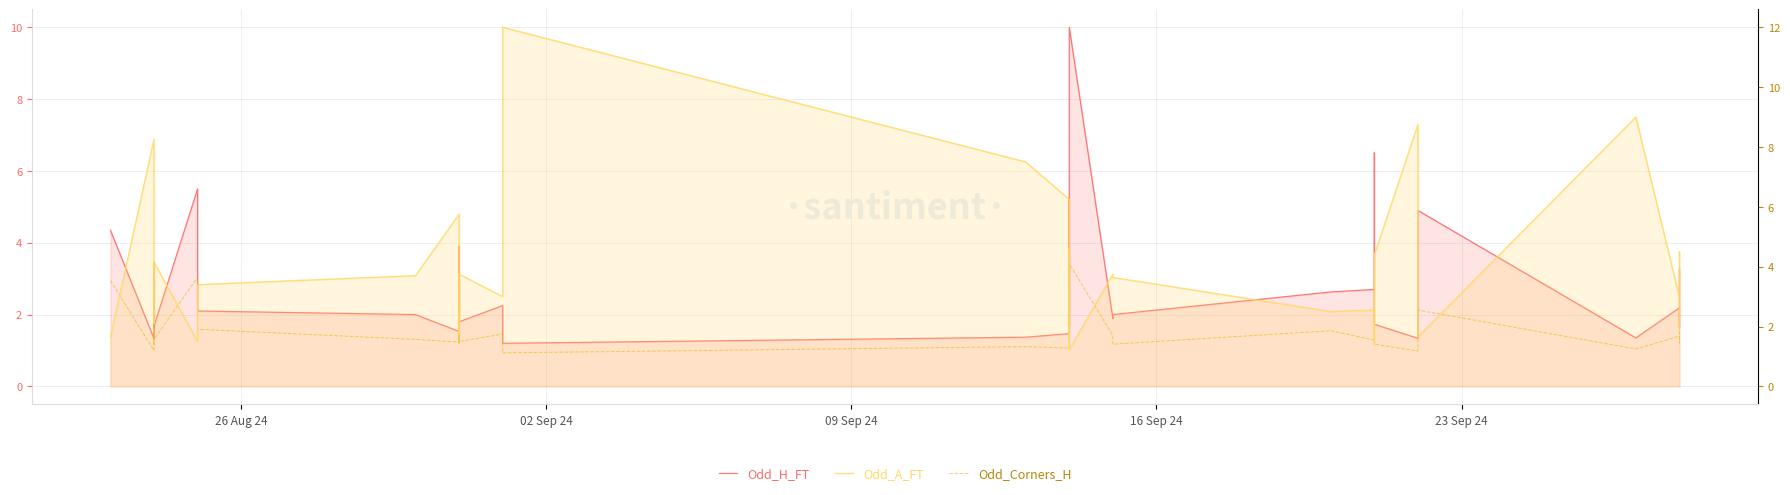

How many lines are shown in the chart?

3